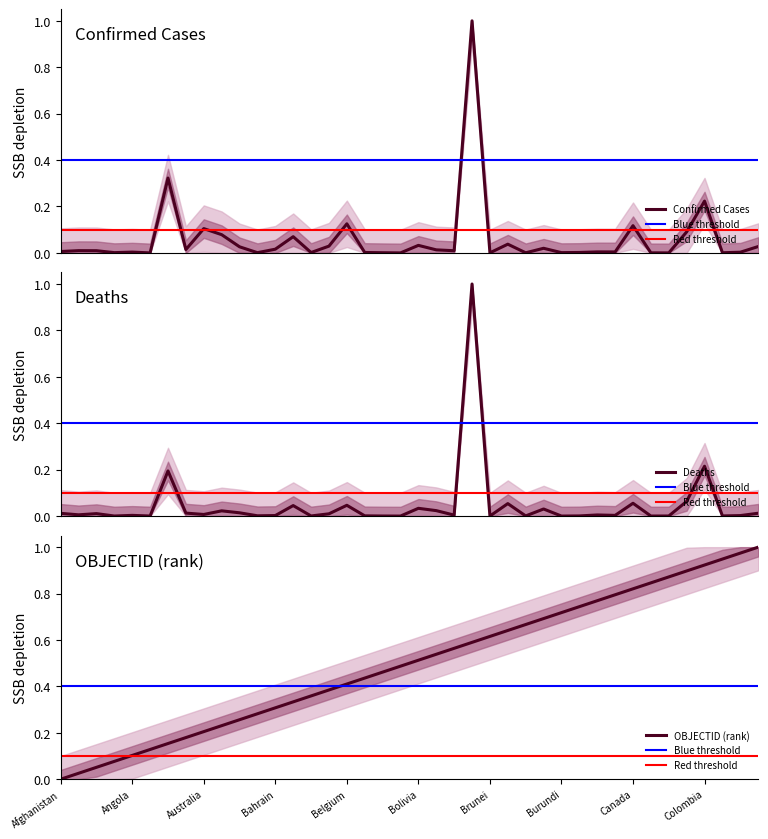

The Deaths series shows 0.0 at Burundi. True or false?

True